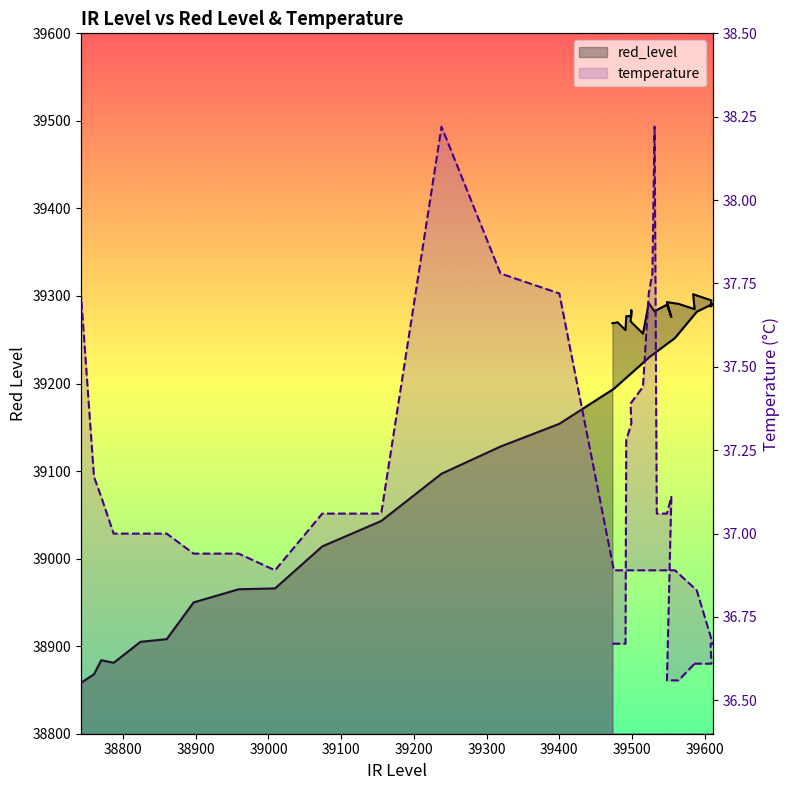

At 39200, list the series in order from largest to smallest.

red_level, temperature